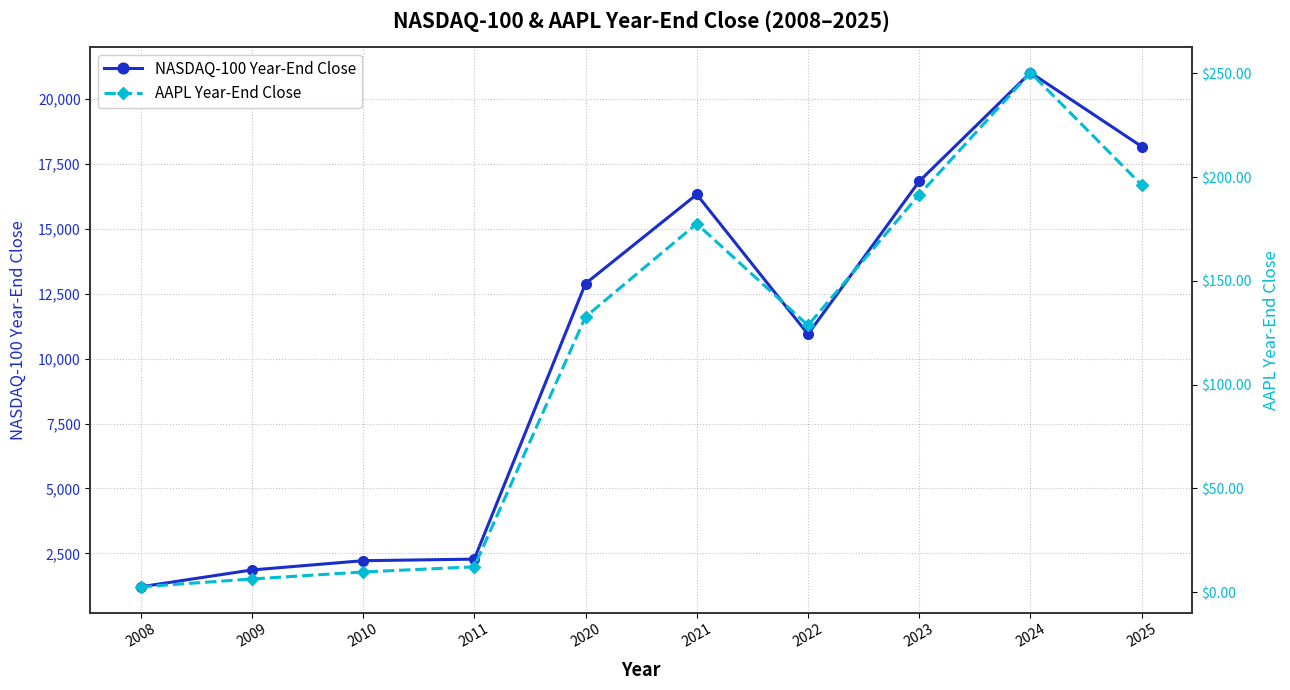

Which series has the largest range (max minus min)?

NASDAQ-100 Year-End Close